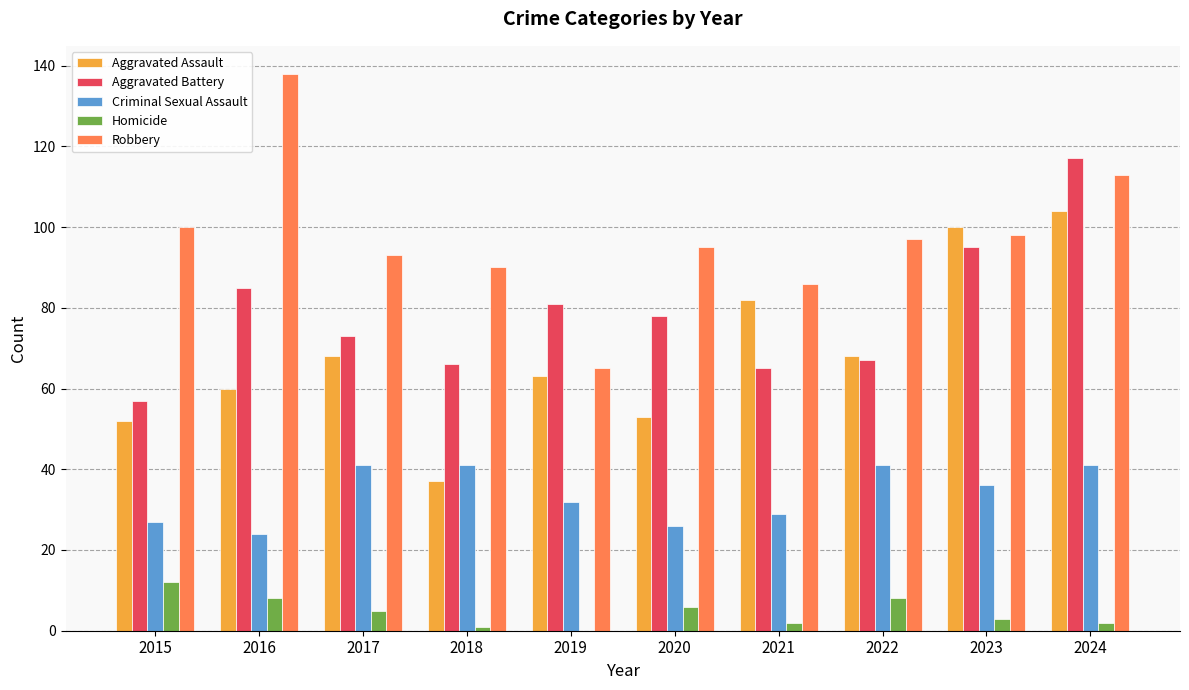

Between 2016 and 2018, which series saw the biggest shift?

Robbery